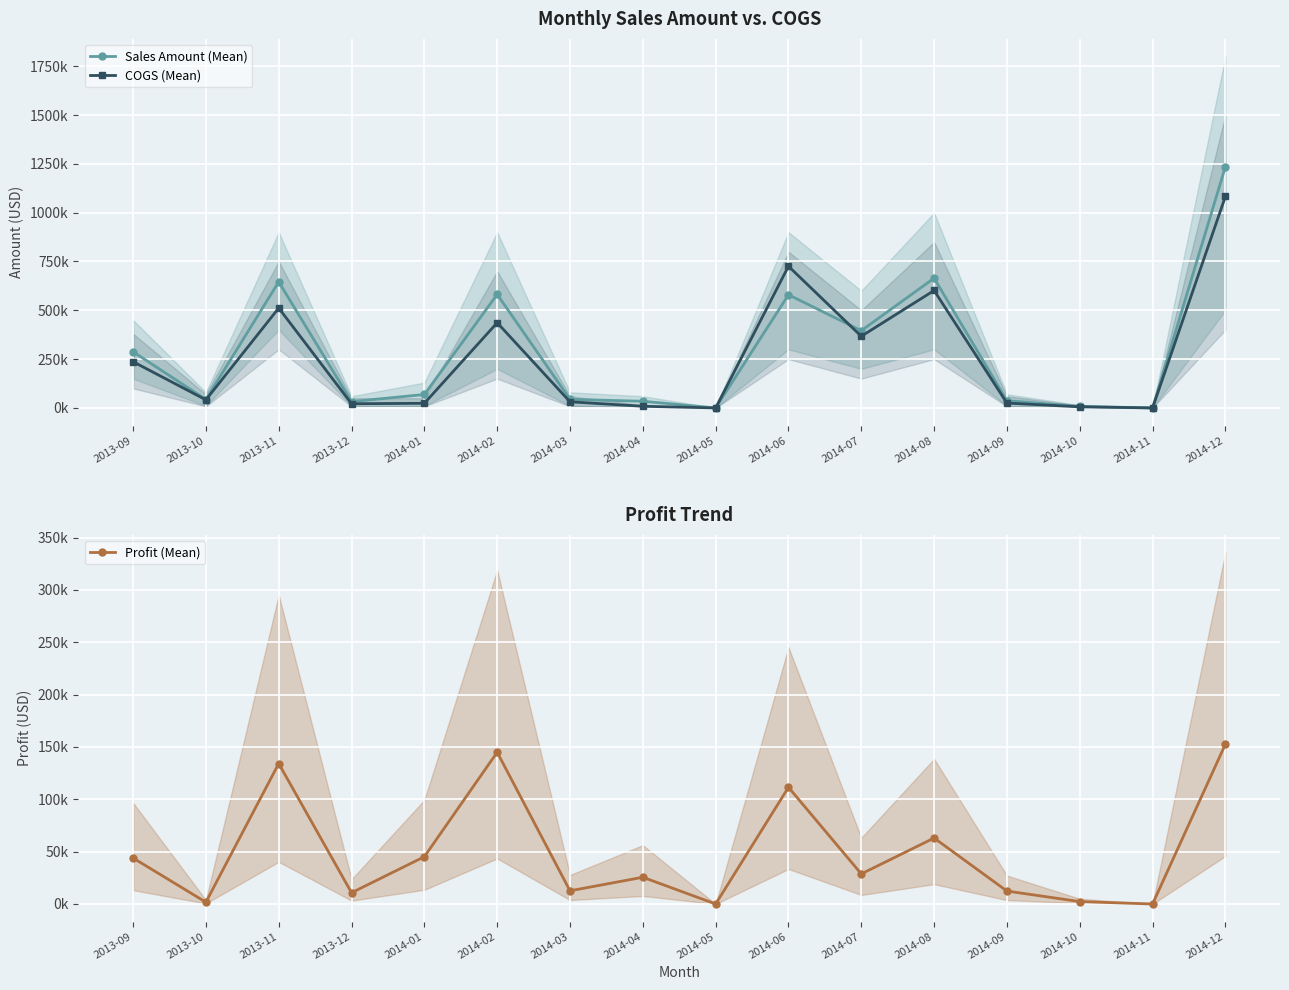

Reading left to right, list all the values displayed in this chart.

Sales Amount (Mean): 287640	43125	645750	32280	68821	581456	44031	34056	0	579546	395706	664525	37080	8001	0	1235610
COGS (Mean): 236715	41400	511500	21520	23650	436474	31440	8514	0	725640	366955	601500	24720	5715	0	1082870
Profit (Mean): 43925	1725	134178	10760	45171	144982	12591	25542	0	111486	28751	63025	12360	2286	0	152620